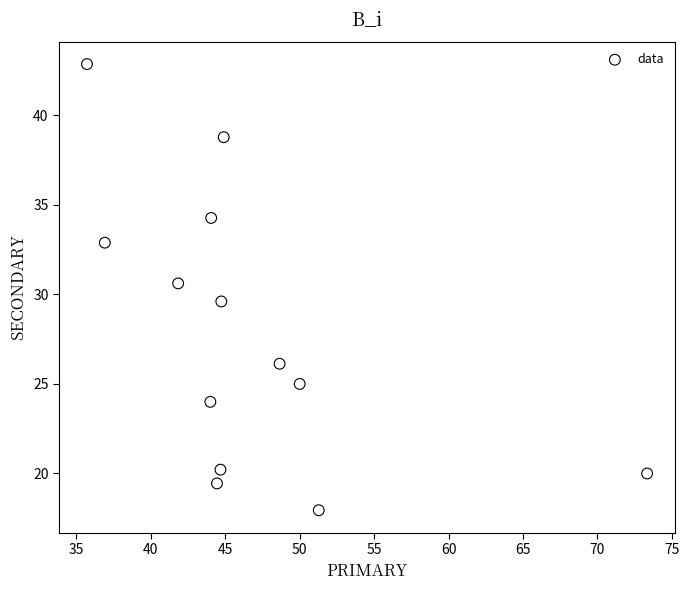

What is the range of Y values (max minus min)?

24.9